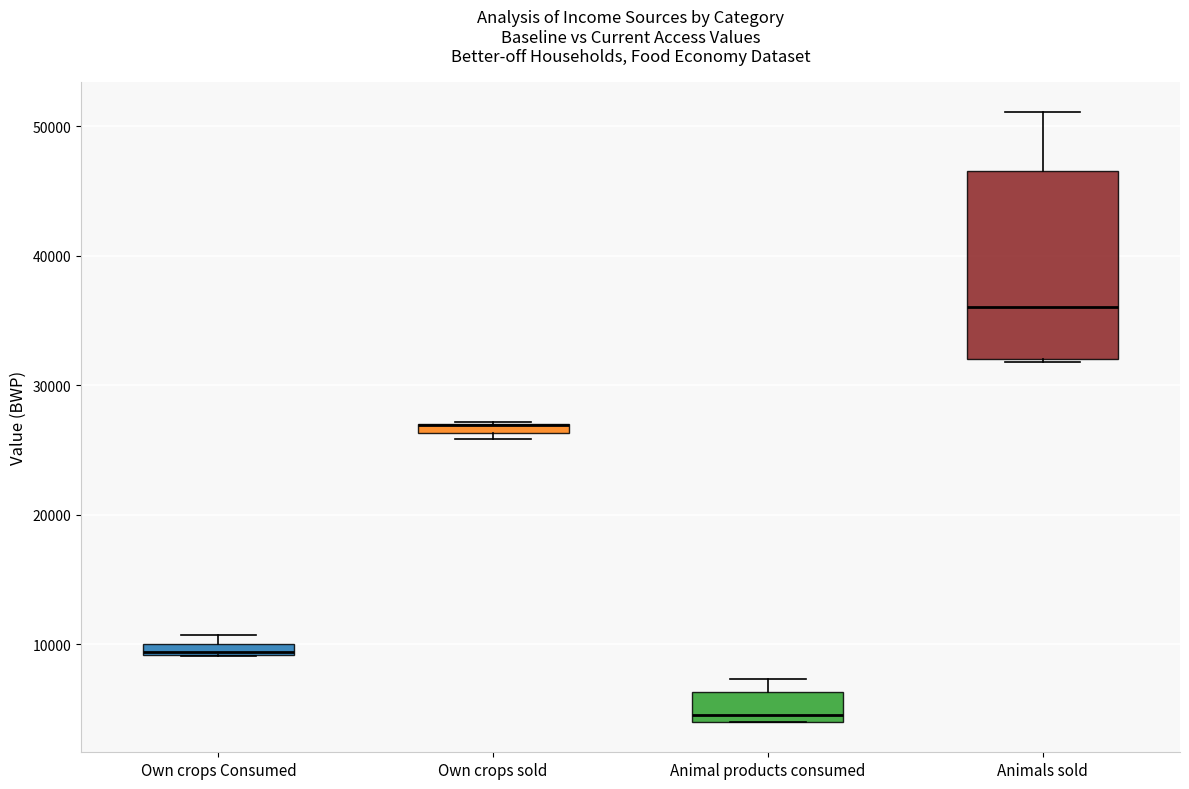

Where is the lower edge of the box for Own crops Consumed on the y-axis? The values are not printed on the chart, so give them approximately, as read against the axis.

9000